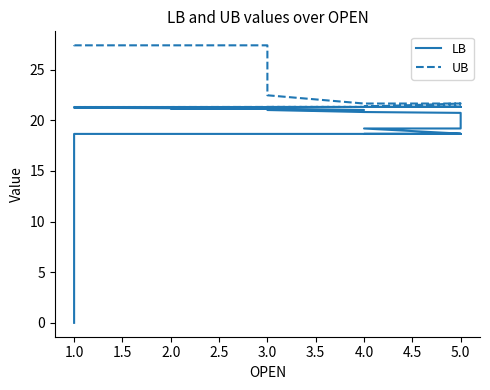

What is the average value of the LB series?

19.3